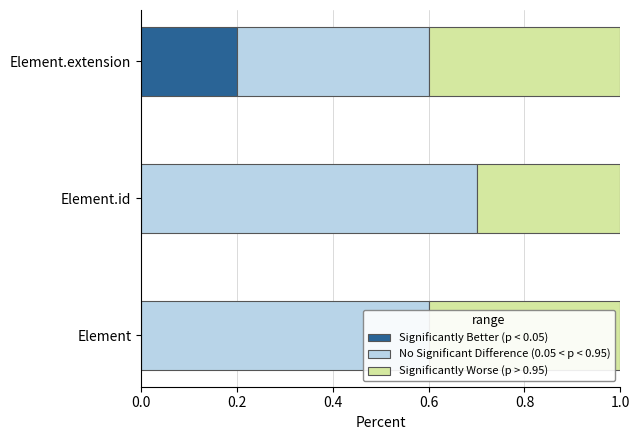

How many data points does each series have?

3